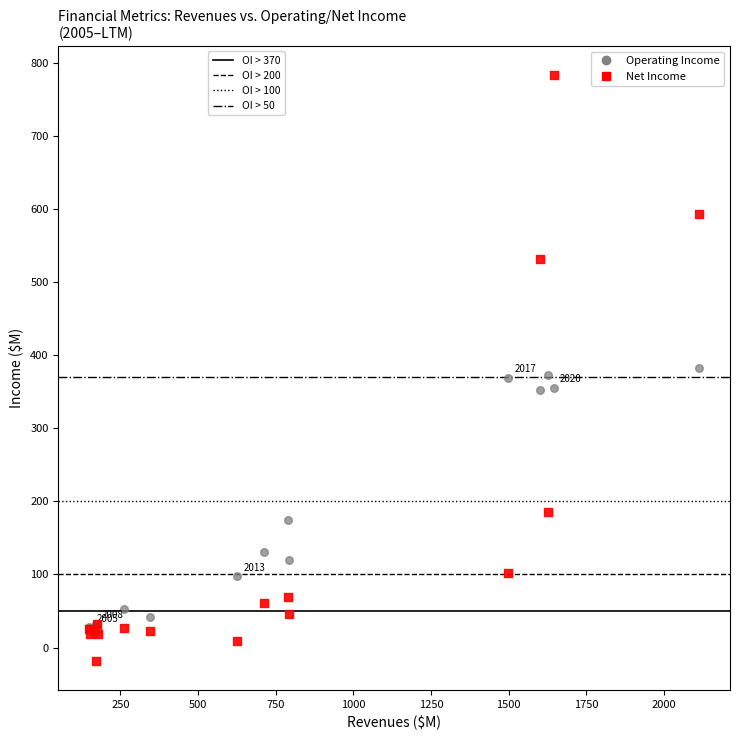

In the Operating Income series, what Y value is closest to 200?

174.6